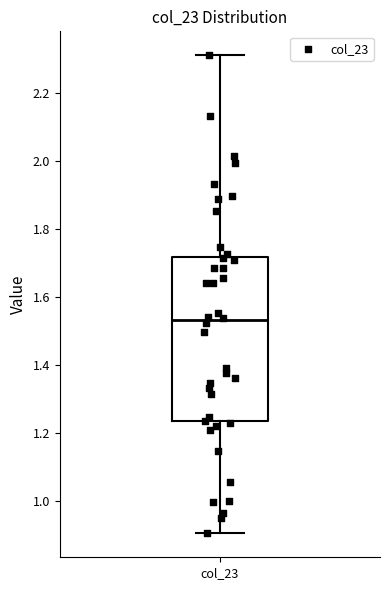

Read this box plot against the y-axis: the position of the median line, the range covered by the box, and the ends of both whiskers. The values are not printed on the chart, so give them approximately, as read against the axis.

median 1.54, box 1.24 to 1.72, whiskers 0.90 to 2.32